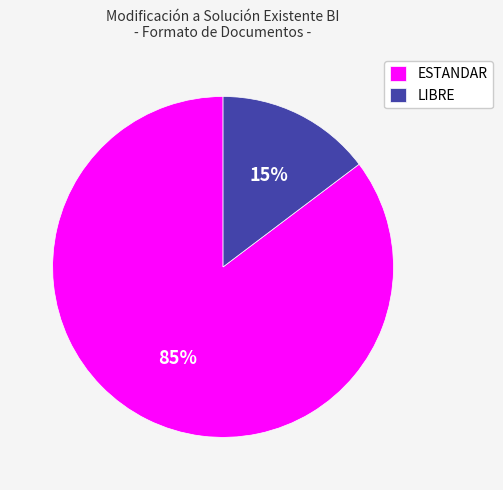

To the nearest percent, what is the combined percentage of ESTANDAR and LIBRE?

100%